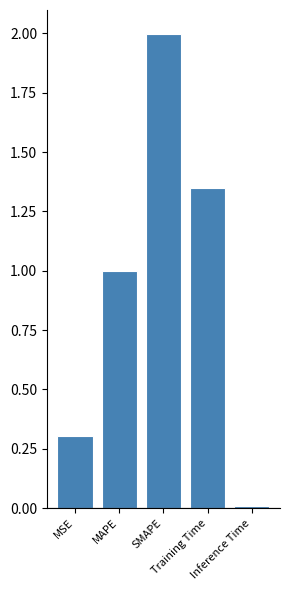

How many bars are there in total?

5